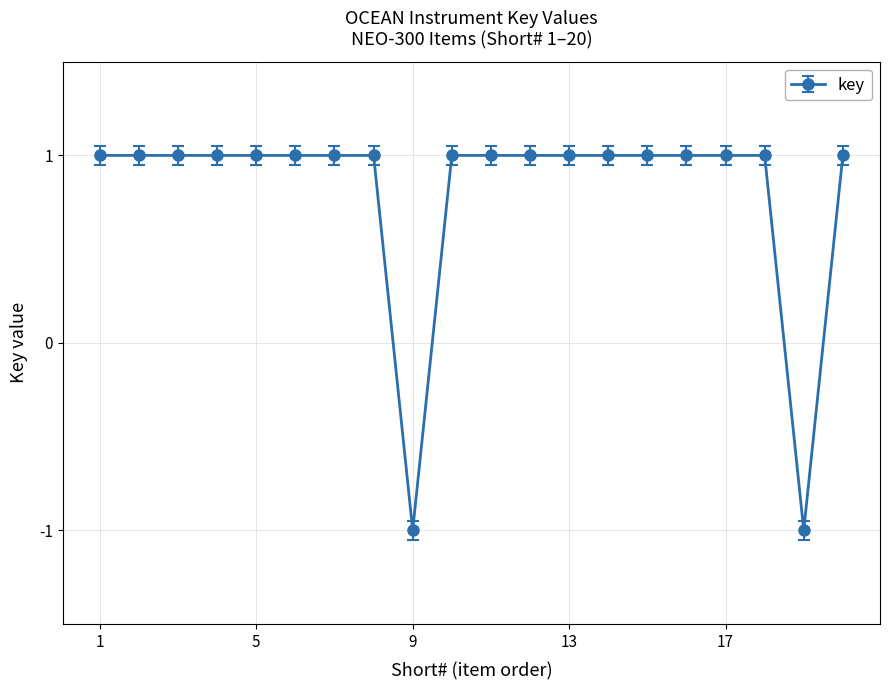

How many lines are shown in the chart?

1